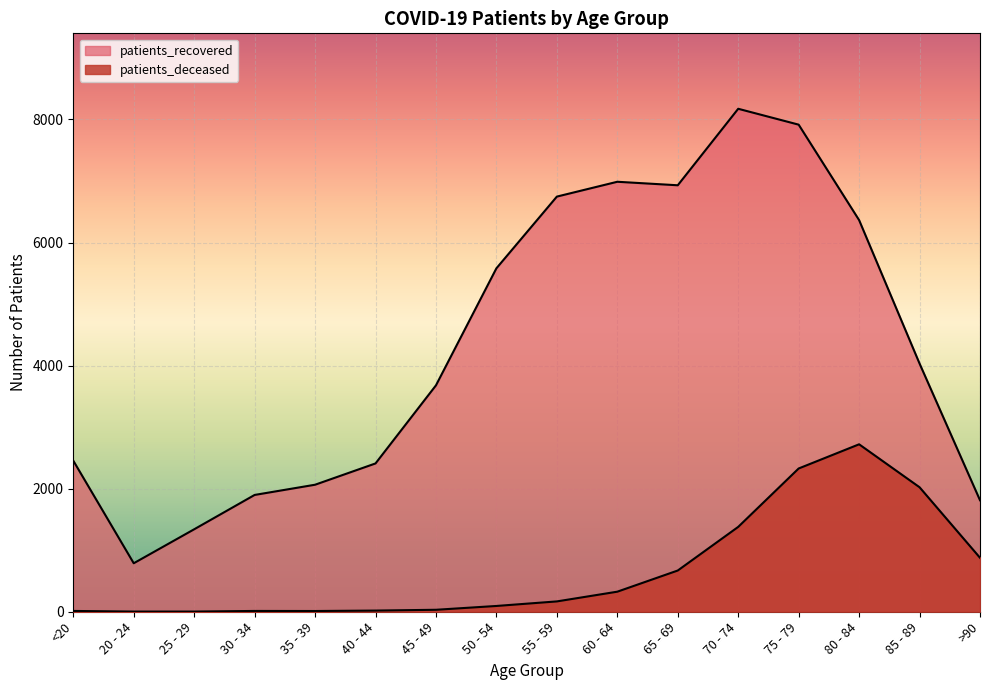

What is the difference between the highest and lowest values at <20?

2442